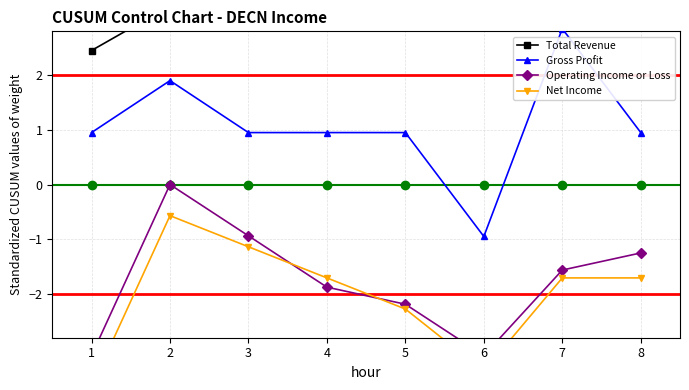

List the labels in order of Net Income value, smallest first.

1, 6, 5, 4, 7, 8, 3, 2